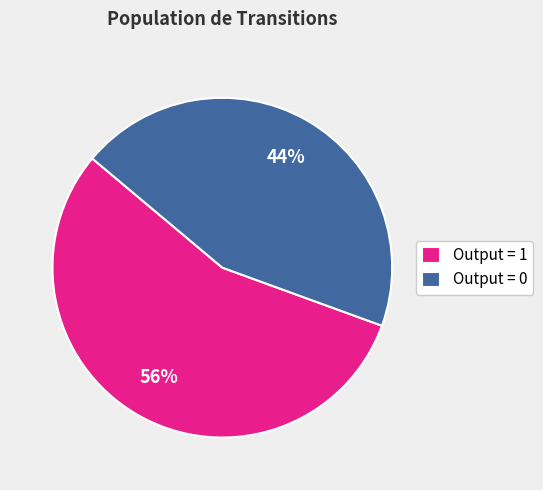

Do Output = 0 and Output = 1 together represent more than half of the pie?

Yes